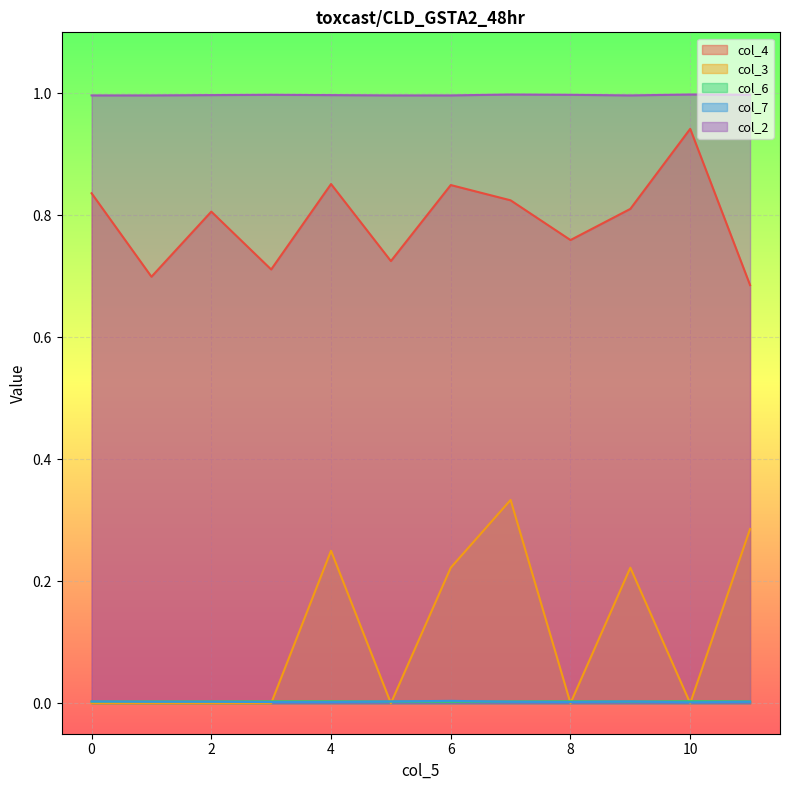

Is the value of col_2 at 2 greater than the value of col_3 at 8?

Yes